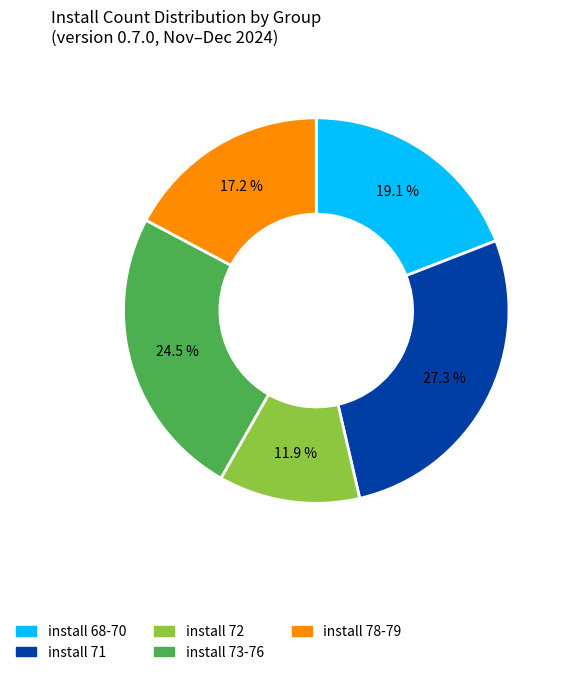

Does any single category account for the majority?

No